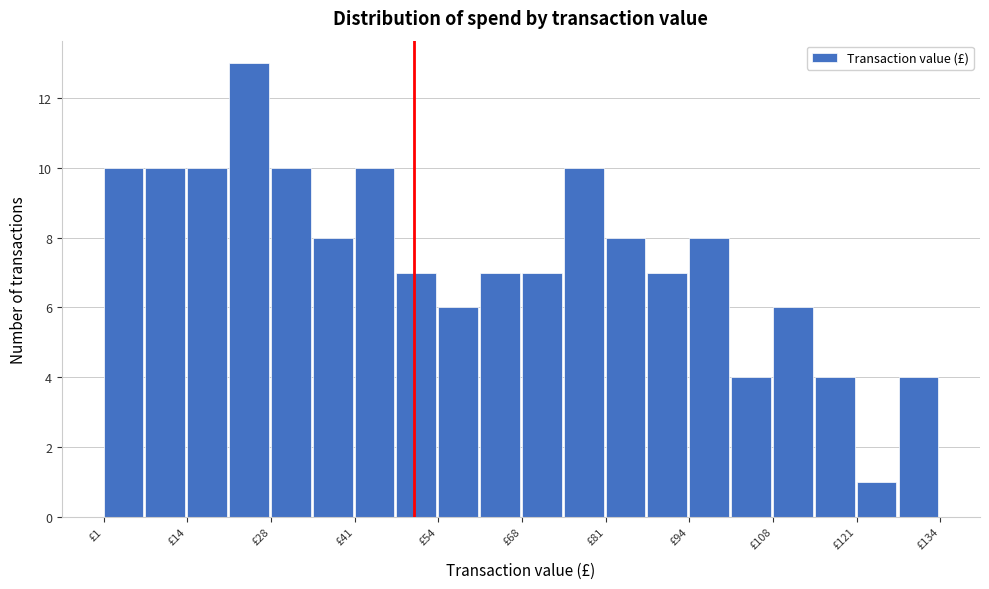

Around what value on the x-axis is the tallest bar? Give the approximate position of its centre, as read against the axis.

24